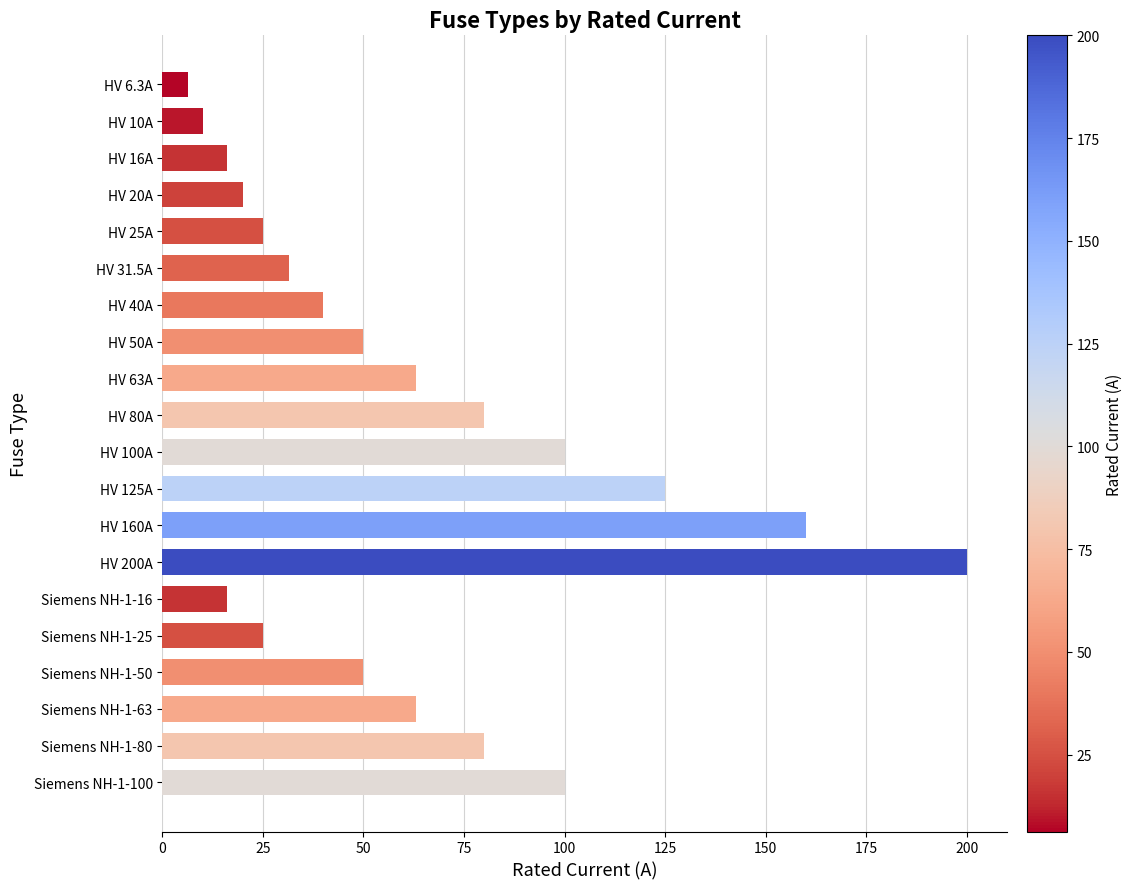

Reading top to bottom, transcribe all the data shown in this chart.

6.3	10.0	16.0	20.0	25.0	31.5	40.0	50.0	63.0	80.0	100.0	125.0	160.0	200.0	16.0	25.0	50.0	63.0	80.0	100.0